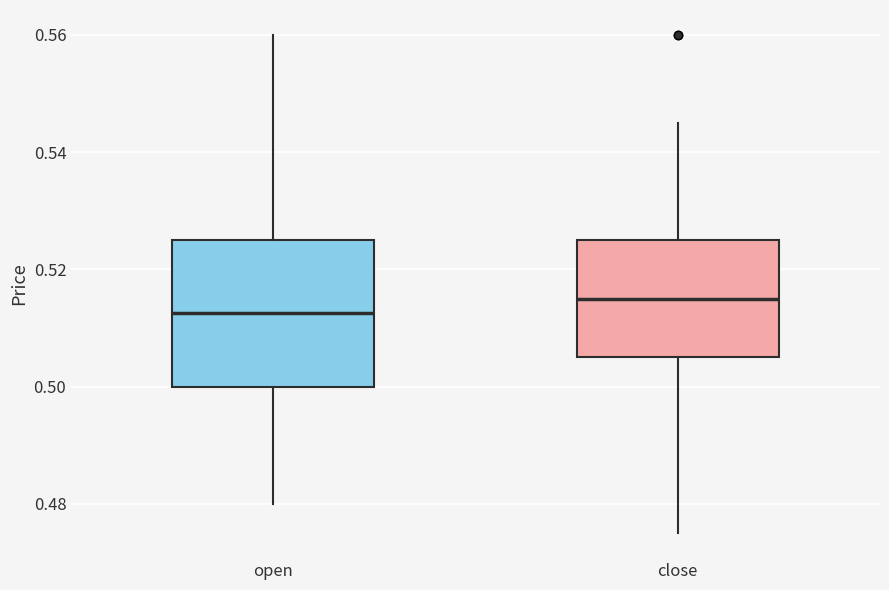

Where is the upper edge of the box for open on the y-axis? The values are not printed on the chart, so give them approximately, as read against the axis.

0.526